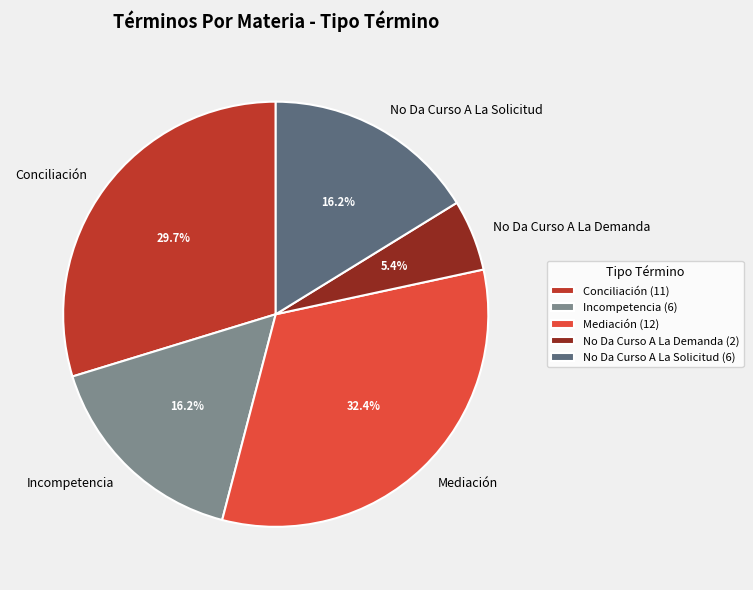

Which slice is the smallest?

No Da Curso A La Demanda